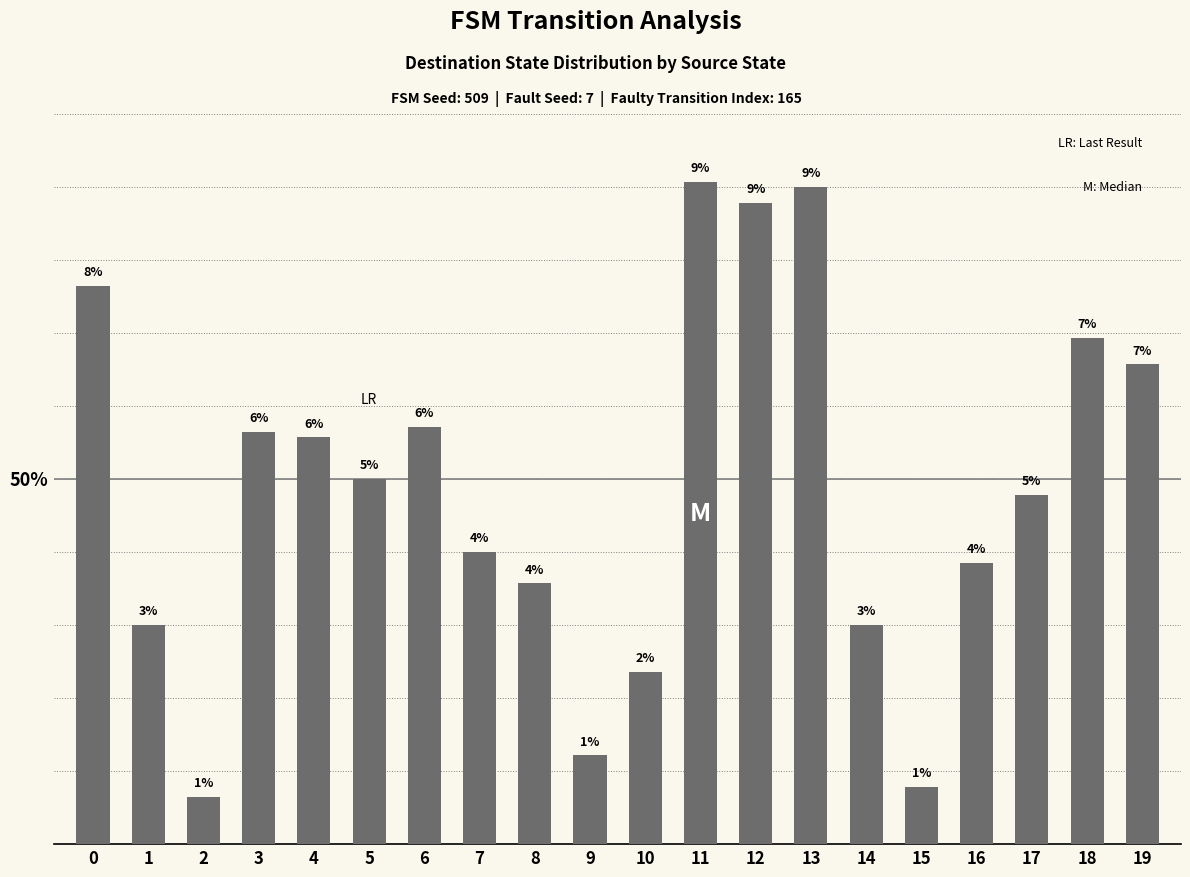

Reading left to right, what are all the values shown in this chart?

107	42	9	79	78	70	80	56	50	17	33	127	123	126	42	11	54	67	97	92